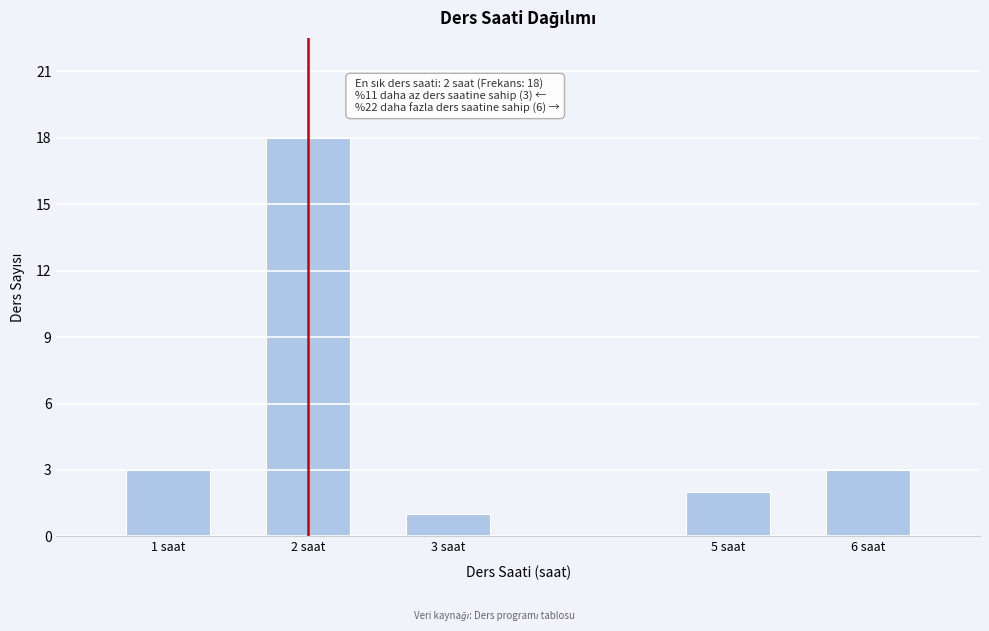

Reading right to left, extract all data points from this chart.

6 saat=3	5 saat=2	3 saat=1	2 saat=18	1 saat=3